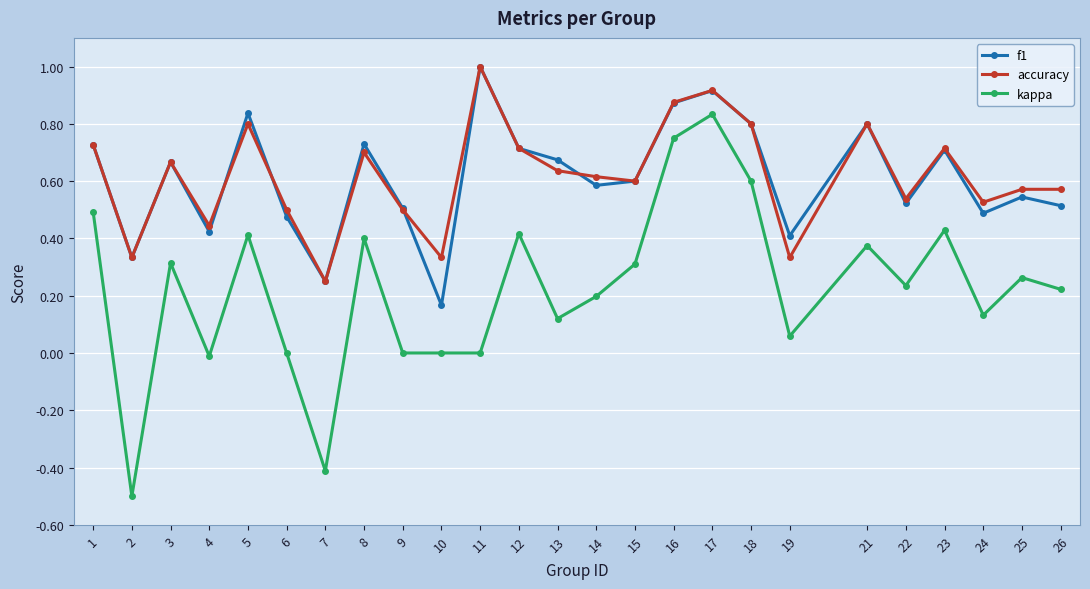

What is the total value across all series at 25?

1.4